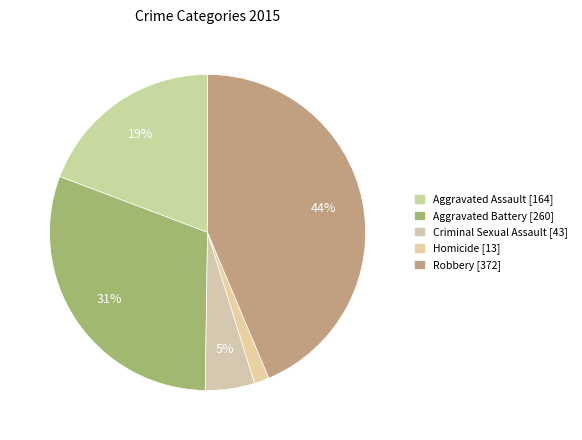

What portion of the pie excludes Criminal Sexual Assault?

95.0%